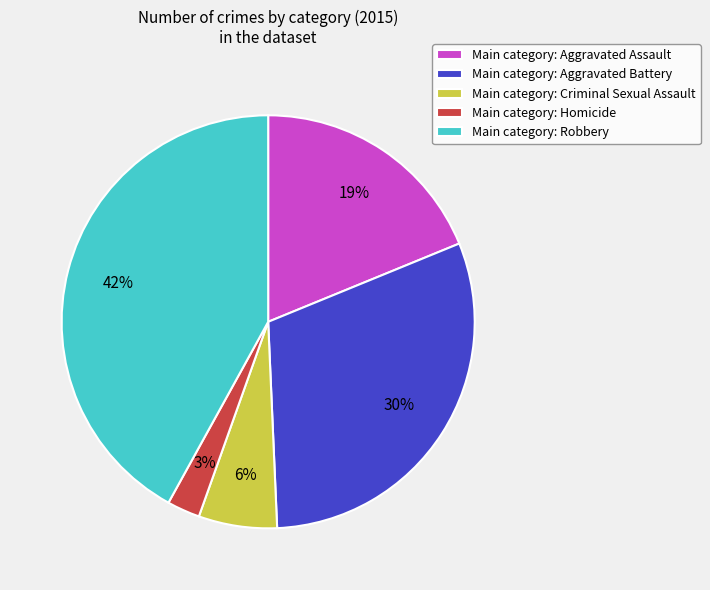

Is it true that Main category: Aggravated Assault is 19% of the pie?

True